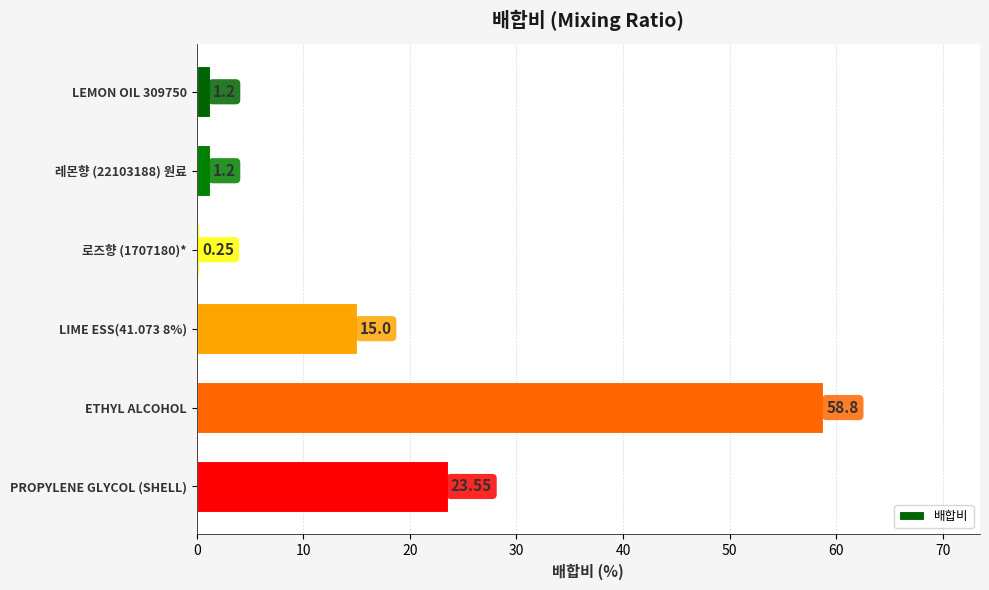

At which category does the chart reach its minimum across all series?

로즈향 (1707180)*